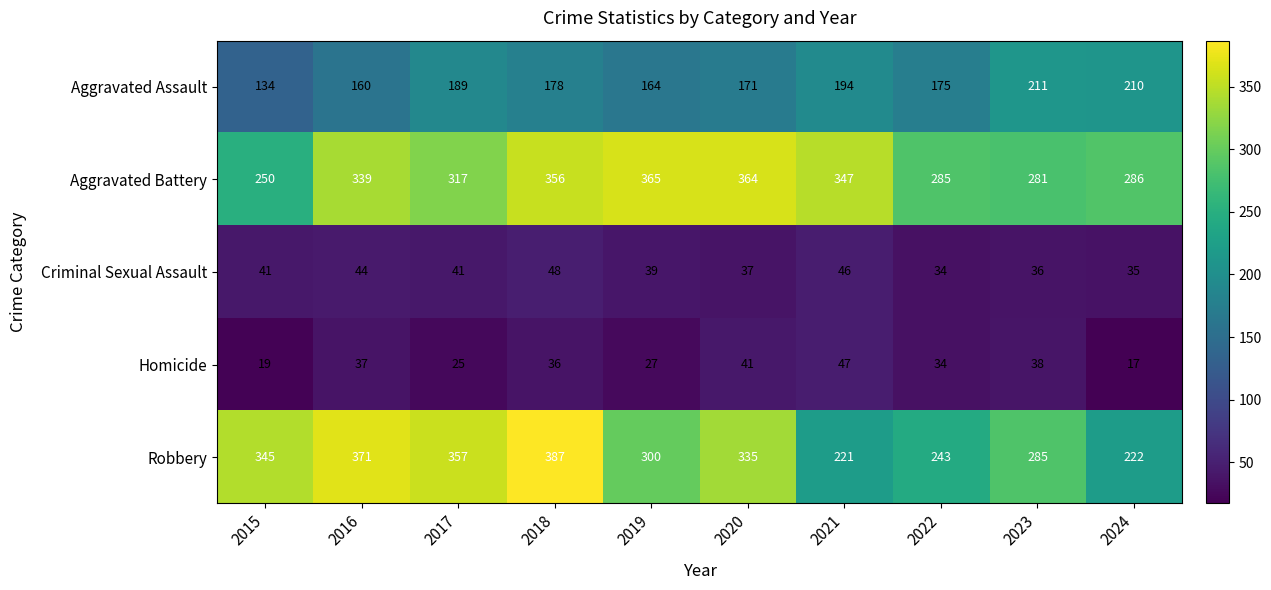

At which label does Aggravated Battery reach its peak?

2019